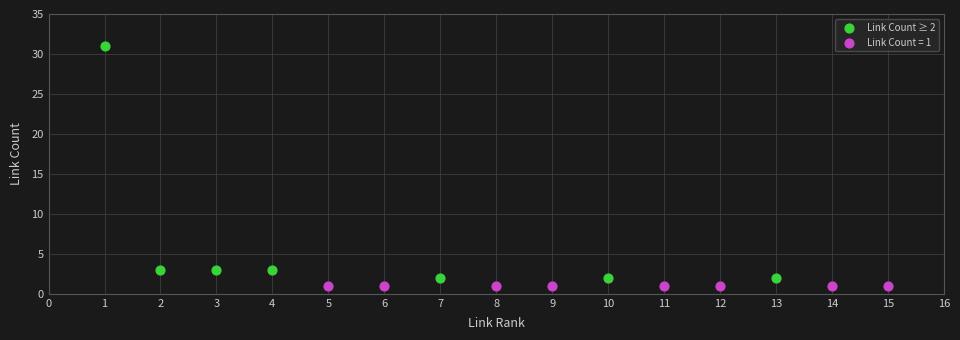

Which series reaches the maximum Y coordinate?

Link Count ≥ 2